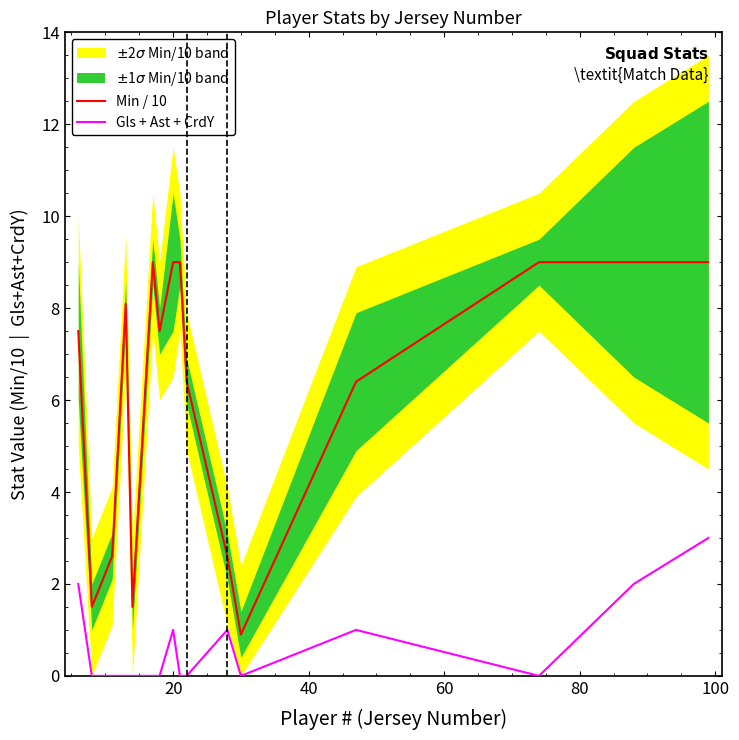

True or false: Gls + Ast + CrdY and Min / 10 intersect in this chart.

False